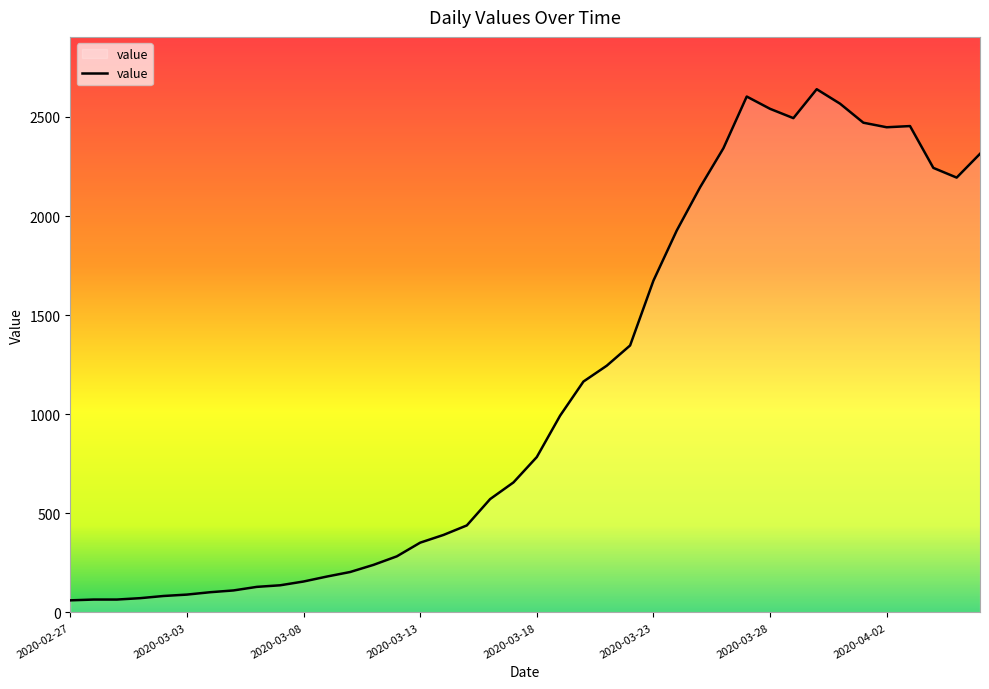

What is the difference between the second highest and minimum values?

2542